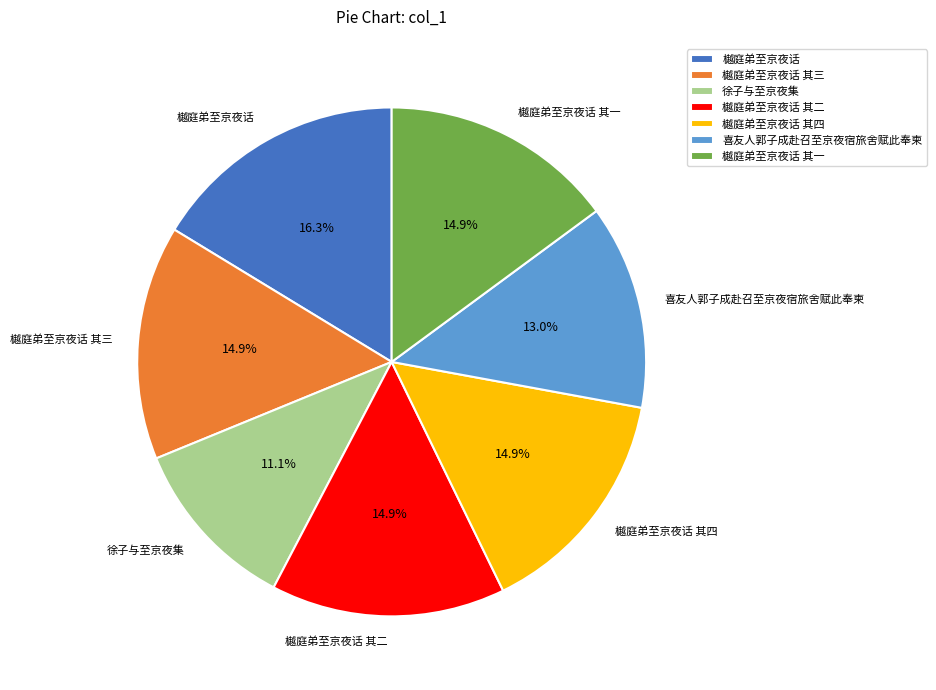

To the nearest percent, what is the difference between the largest and smallest slice percentages?

5%